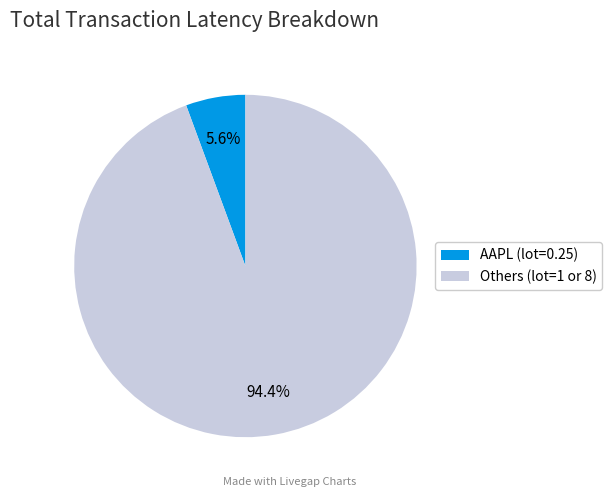

Rank the categories by value from lowest to highest.

AAPL (lot=0.25), Others (lot=1 or 8)